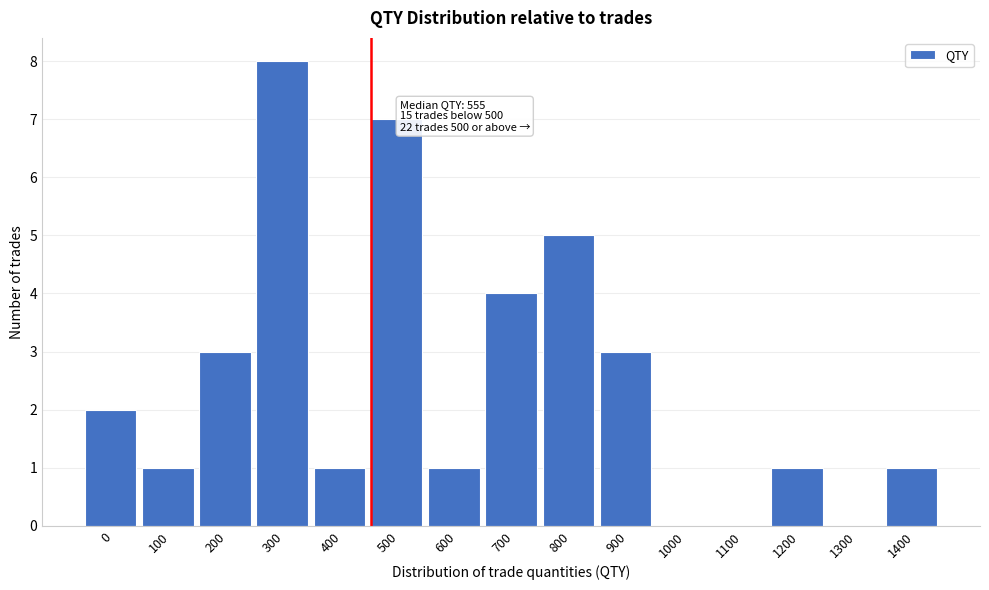

Reading left to right, extract all data points from this chart.

0=2	100=1	200=3	300=8	400=1	500=7	600=1	700=4	800=5	900=3	1000=0	1100=0	1200=1	1300=0	1400=1